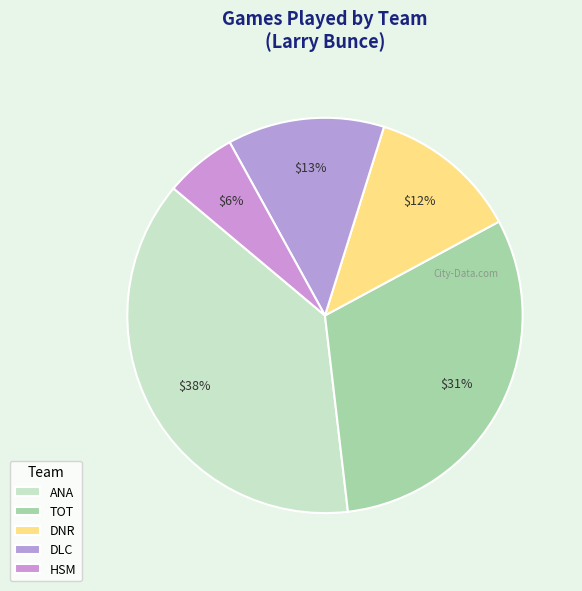

What percentage do HSM and ANA together represent?

43.9%